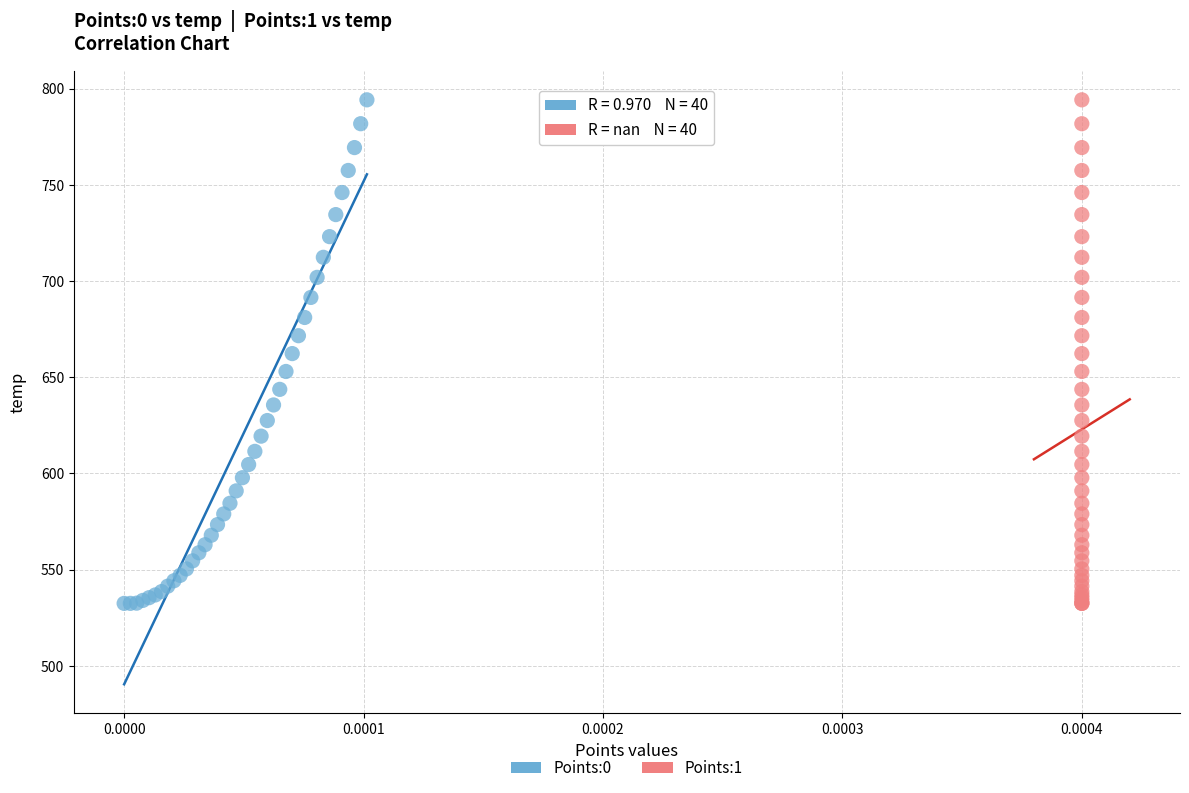

What are all the series names shown in the legend?

Points:0, Points:1